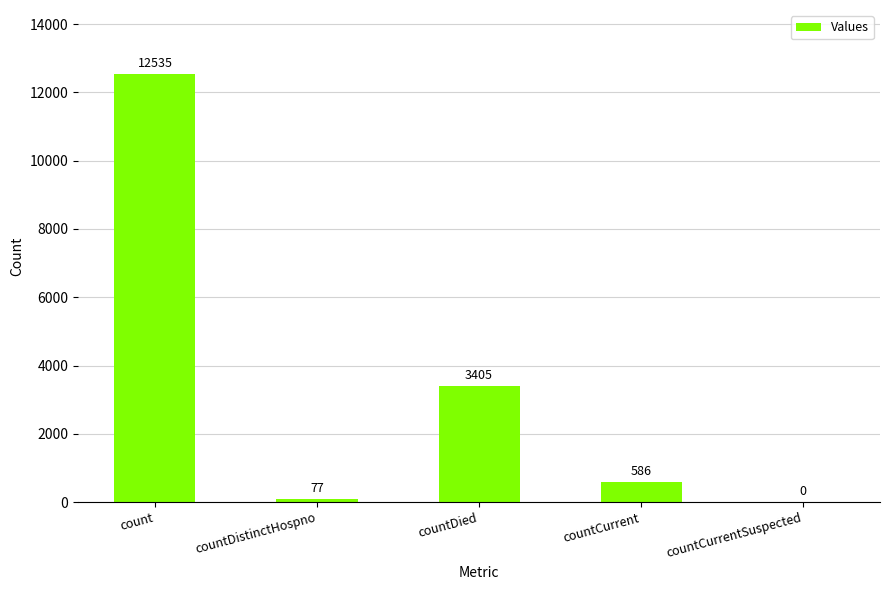

Does the chart contain stacked bars?

No